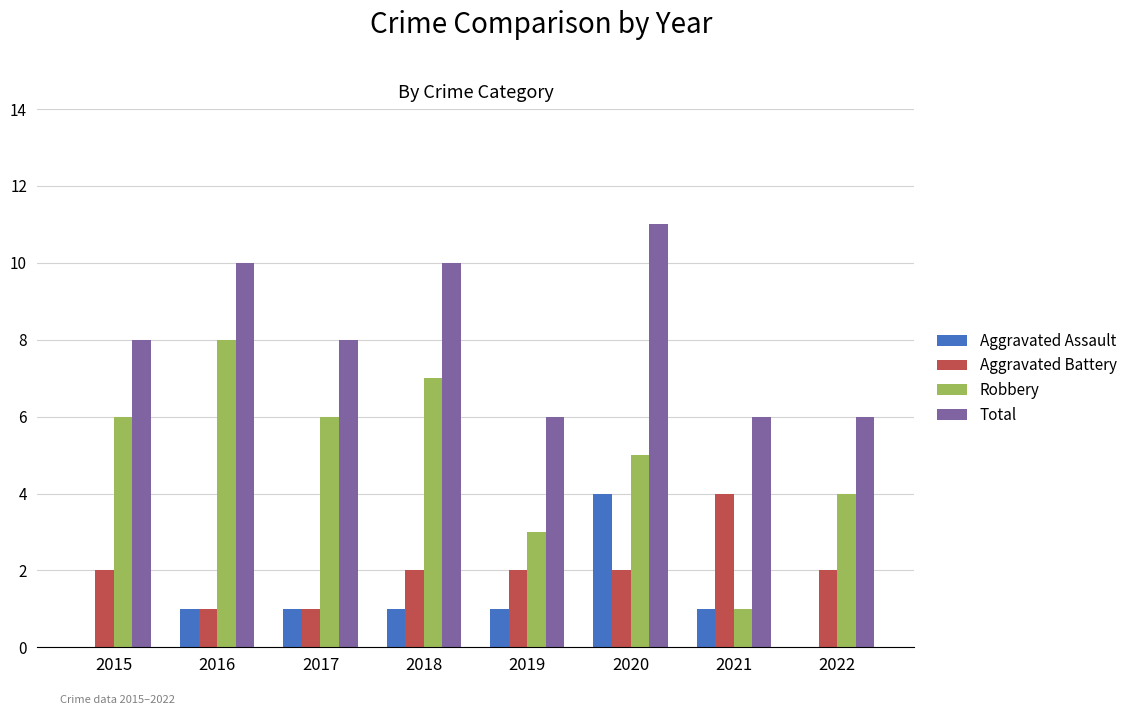

Count the Total values in the range 6 to 10.

7